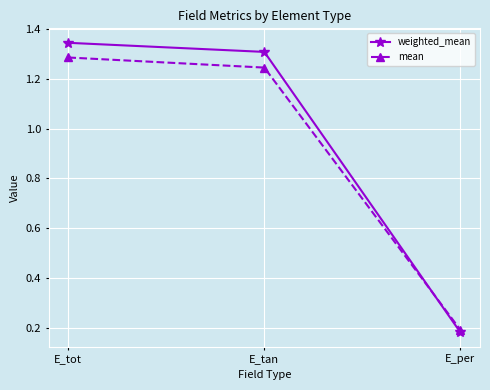

What is the difference between the mean values at E_per and E_tan?

1.1